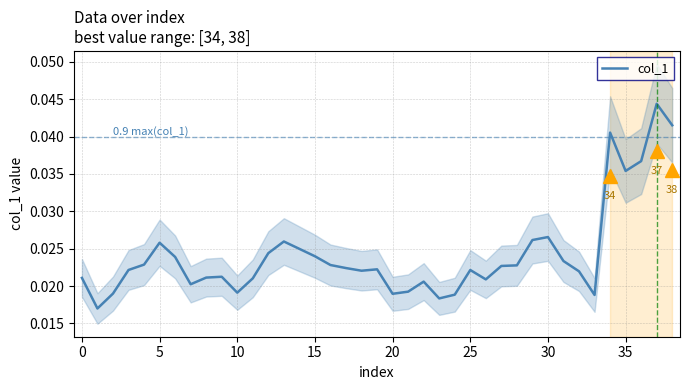

Which label corresponds to the largest value in the chart?

37